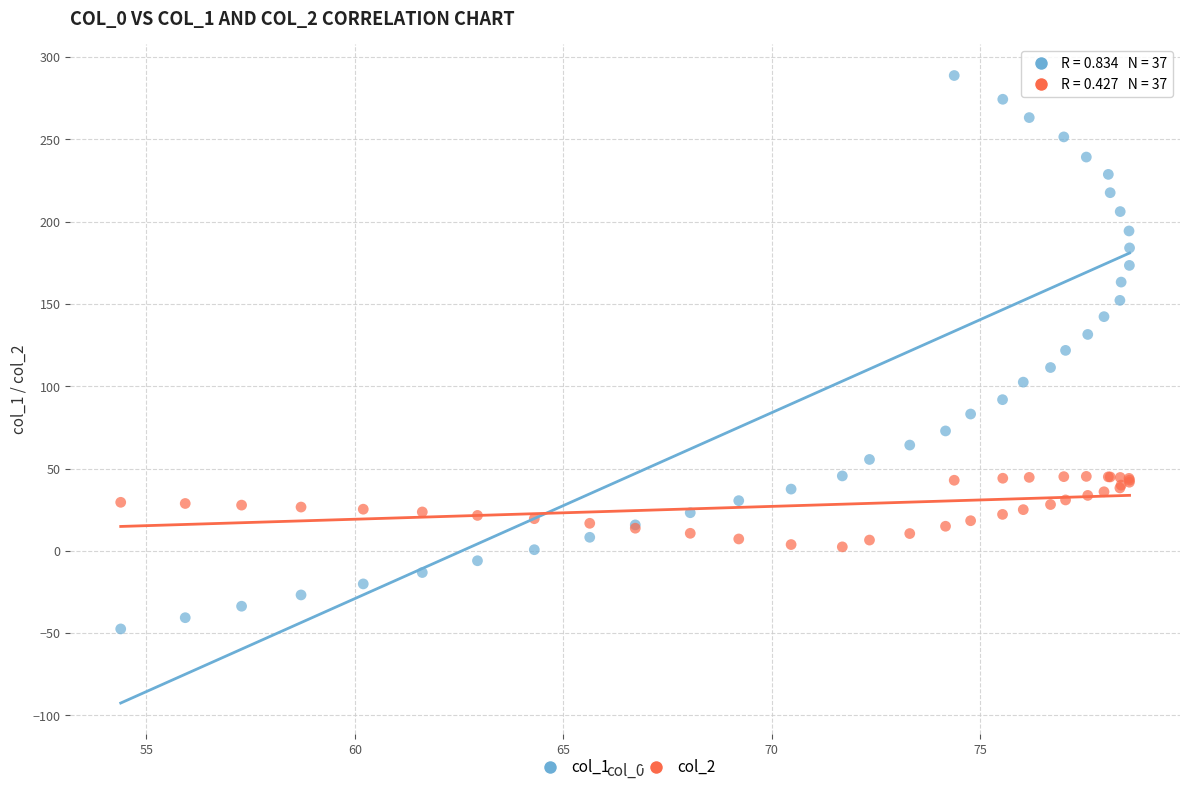

Which series reaches the maximum Y coordinate?

col_1